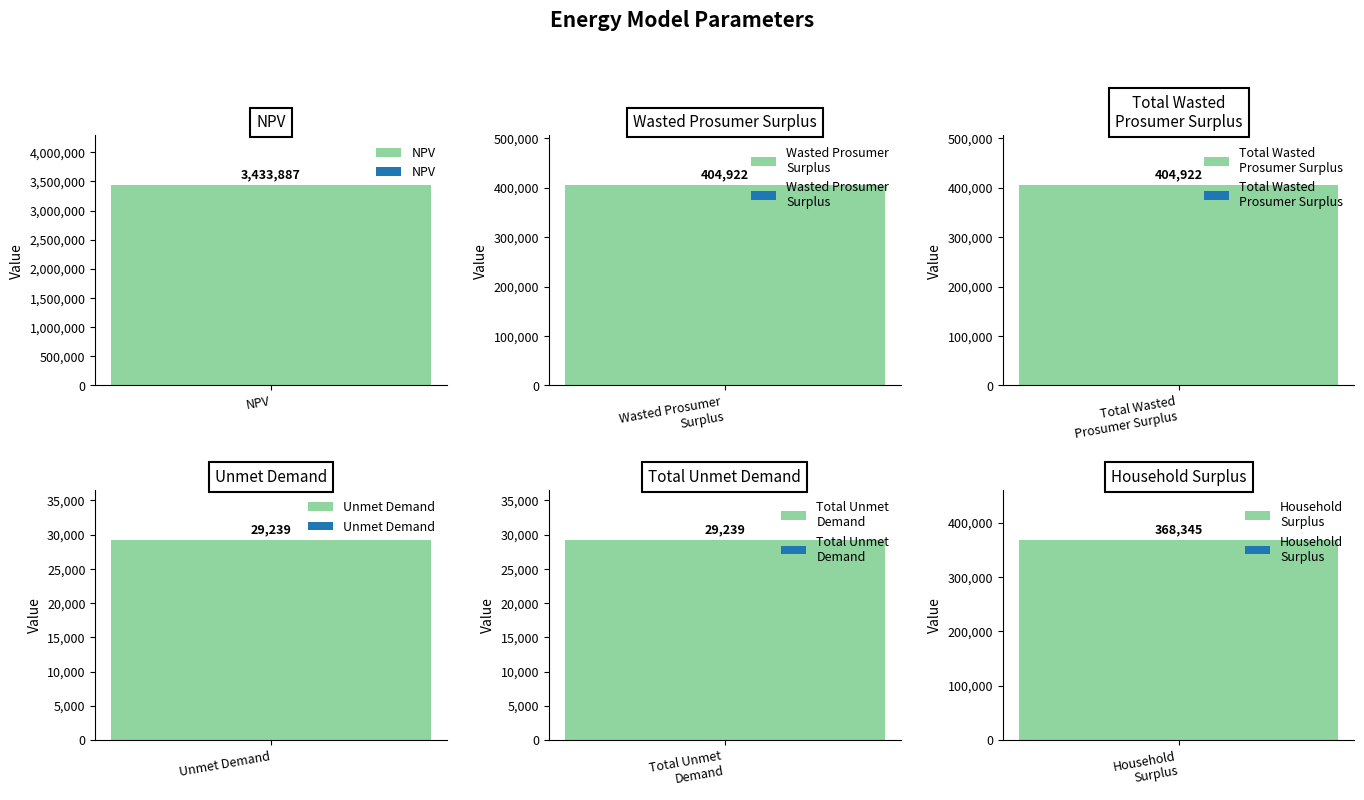

What is the label of the 5th bar from the right?

Wasted Prosumer
Surplus